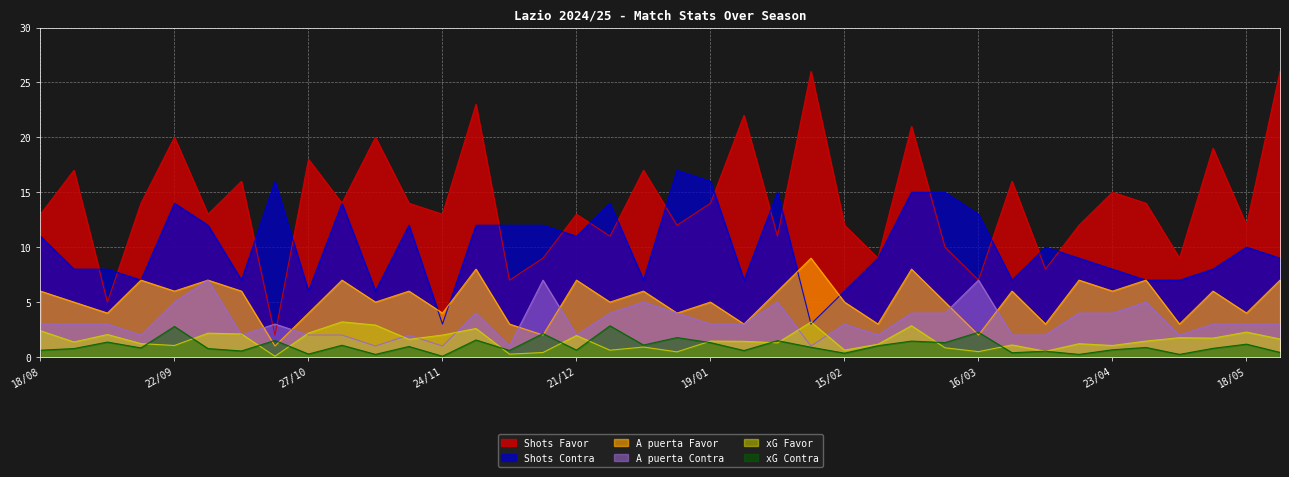

Reading left to right, list all the values displayed in this chart.

xG Favor: 18/08=2.4	24/08=1.4	31/08=2.0	16/09=1.2	22/09=1.1	29/09=2.2	06/10=2.1	19/10=0.1	27/10=2.2	31/10=3.2	04/11=2.9	10/11=1.6	24/11=2.0	01/12=2.6	08/12=0.3	16/12=0.4	21/12=2.0	28/12=0.6	05/01=0.9	10/01=0.5	19/01=1.4	26/01=1.4	03/02=1.3	09/02=3.2	15/02=0.6	22/02=1.2	02/03=2.9	10/03=0.8	16/03=0.5	31/03=1.1	06/04=0.5	13/04=1.2	23/04=1.1	28/04=1.4	04/05=1.8	10/05=1.7	18/05=2.3	25/05=1.6
xG Contra: 18/08=0.6	24/08=0.8	31/08=1.4	16/09=0.8	22/09=2.8	29/09=0.8	06/10=0.6	19/10=1.5	27/10=0.3	31/10=1.1	04/11=0.2	10/11=1.0	24/11=0.1	01/12=1.6	08/12=0.6	16/12=2.1	21/12=0.6	28/12=2.8	05/01=1.1	10/01=1.8	19/01=1.3	26/01=0.6	03/02=1.5	09/02=0.9	15/02=0.3	22/02=1.0	02/03=1.4	10/03=1.3	16/03=2.2	31/03=0.4	06/04=0.5	13/04=0.2	23/04=0.7	28/04=0.9	04/05=0.2	10/05=0.8	18/05=1.2	25/05=0.4
Shots Favor: 18/08=13.0	24/08=17.0	31/08=5.0	16/09=14.0	22/09=20.0	29/09=13.0	06/10=16.0	19/10=2.0	27/10=18.0	31/10=14.0	04/11=20.0	10/11=14.0	24/11=13.0	01/12=23.0	08/12=7.0	16/12=9.0	21/12=13.0	28/12=11.0	05/01=17.0	10/01=12.0	19/01=14.0	26/01=22.0	03/02=11.0	09/02=26.0	15/02=12.0	22/02=9.0	02/03=21.0	10/03=10.0	16/03=7.0	31/03=16.0	06/04=8.0	13/04=12.0	23/04=15.0	28/04=14.0	04/05=9.0	10/05=19.0	18/05=12.0	25/05=26.0
Shots Contra: 18/08=11.0	24/08=8.0	31/08=8.0	16/09=7.0	22/09=14.0	29/09=12.0	06/10=7.0	19/10=16.0	27/10=6.0	31/10=14.0	04/11=6.0	10/11=12.0	24/11=3.0	01/12=12.0	08/12=12.0	16/12=12.0	21/12=11.0	28/12=14.0	05/01=7.0	10/01=17.0	19/01=16.0	26/01=7.0	03/02=15.0	09/02=3.0	15/02=6.0	22/02=9.0	02/03=15.0	10/03=15.0	16/03=13.0	31/03=7.0	06/04=10.0	13/04=9.0	23/04=8.0	28/04=7.0	04/05=7.0	10/05=8.0	18/05=10.0	25/05=9.0
A puerta Favor: 18/08=6.0	24/08=5.0	31/08=4.0	16/09=7.0	22/09=6.0	29/09=7.0	06/10=6.0	19/10=1.0	27/10=4.0	31/10=7.0	04/11=5.0	10/11=6.0	24/11=4.0	01/12=8.0	08/12=3.0	16/12=2.0	21/12=7.0	28/12=5.0	05/01=6.0	10/01=4.0	19/01=5.0	26/01=3.0	03/02=6.0	09/02=9.0	15/02=5.0	22/02=3.0	02/03=8.0	10/03=5.0	16/03=2.0	31/03=6.0	06/04=3.0	13/04=7.0	23/04=6.0	28/04=7.0	04/05=3.0	10/05=6.0	18/05=4.0	25/05=7.0
A puerta Contra: 18/08=3.0	24/08=3.0	31/08=3.0	16/09=2.0	22/09=5.0	29/09=7.0	06/10=2.0	19/10=3.0	27/10=2.0	31/10=2.0	04/11=1.0	10/11=2.0	24/11=1.0	01/12=4.0	08/12=1.0	16/12=7.0	21/12=2.0	28/12=4.0	05/01=5.0	10/01=4.0	19/01=3.0	26/01=3.0	03/02=5.0	09/02=1.0	15/02=3.0	22/02=2.0	02/03=4.0	10/03=4.0	16/03=7.0	31/03=2.0	06/04=2.0	13/04=4.0	23/04=4.0	28/04=5.0	04/05=2.0	10/05=3.0	18/05=3.0	25/05=3.0